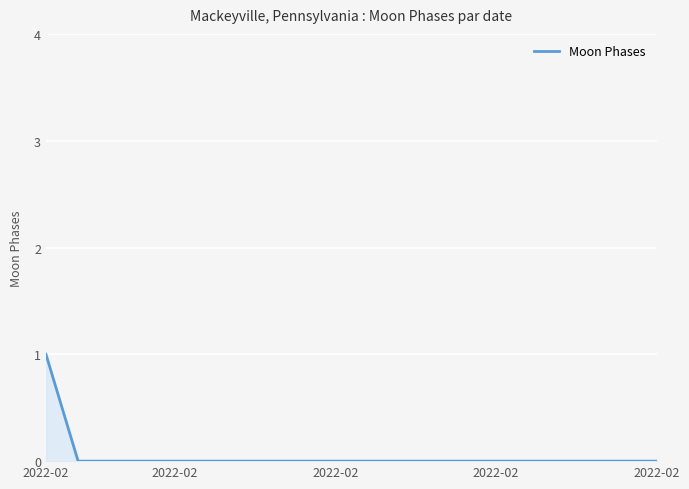

Does the chart display data point markers on the line(s)?

No